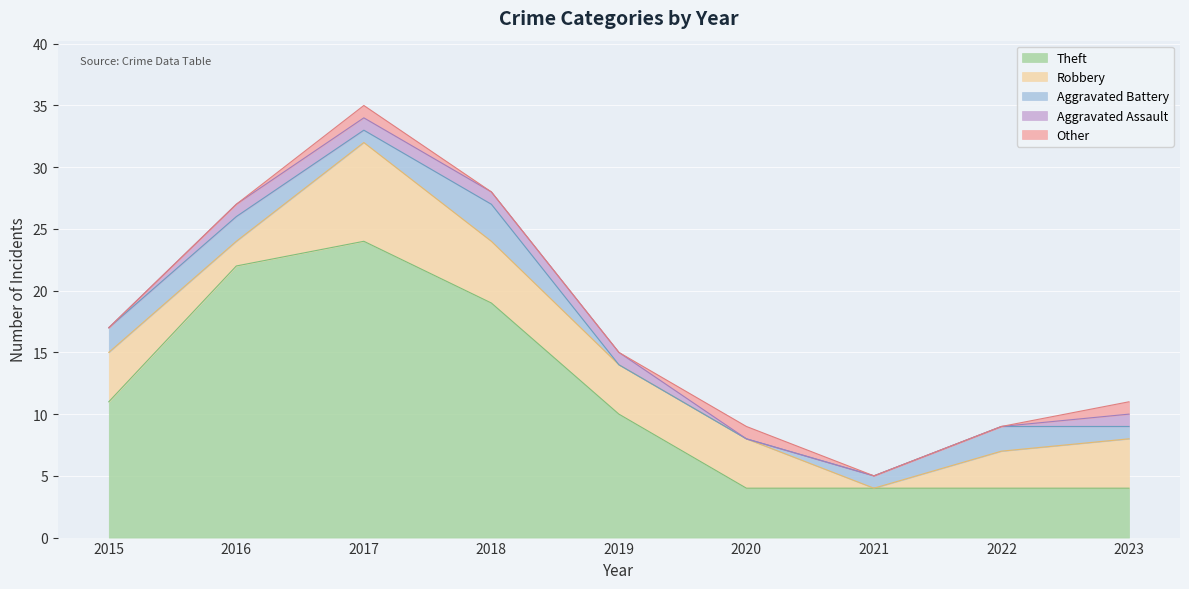

The Aggravated Assault series shows 0 at 2020. True or false?

False